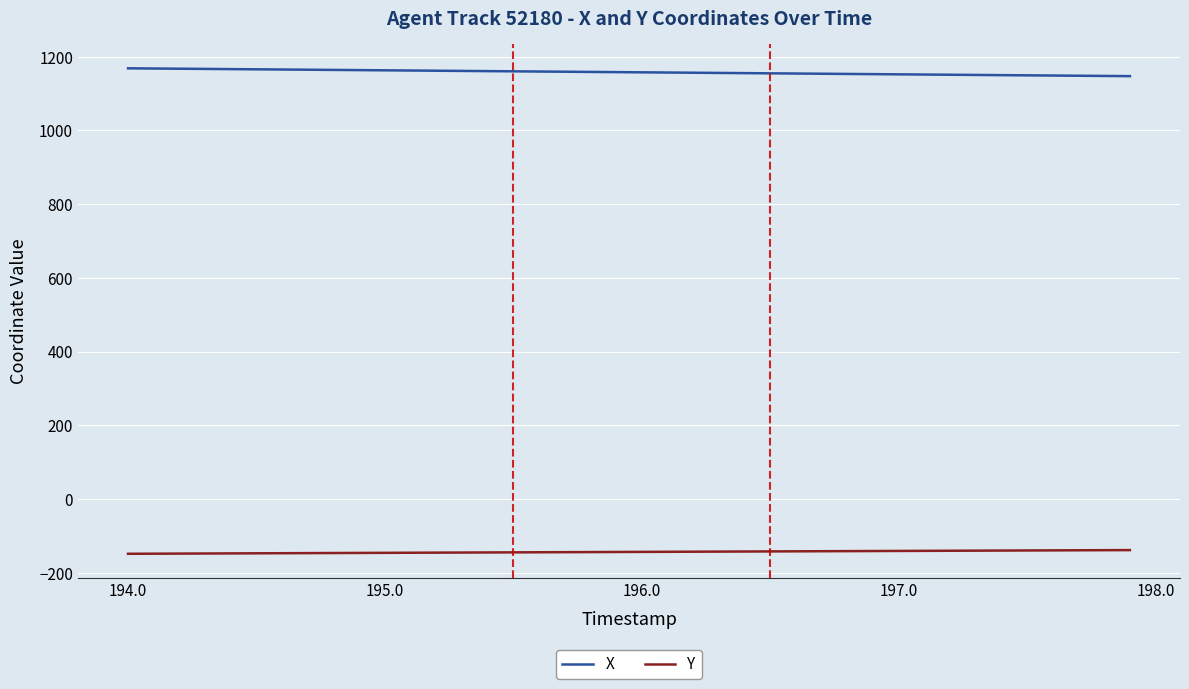

List the series in order of their peak value, lowest first.

Y, X